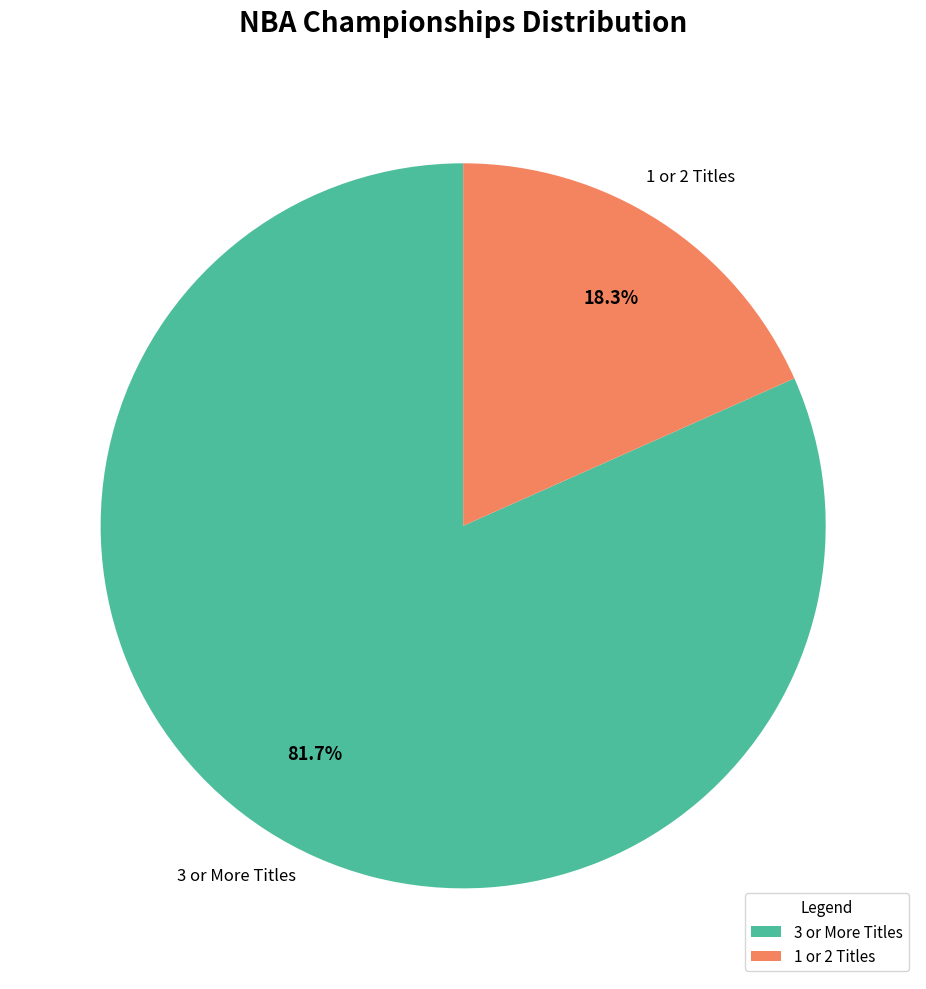

Rank the categories by value from highest to lowest.

3 or More Titles, 1 or 2 Titles